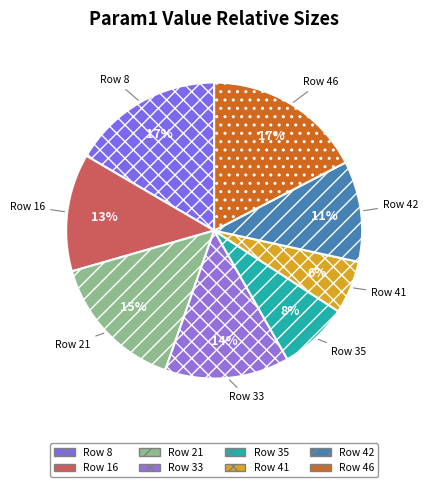

What is the largest slice in the pie chart?

46